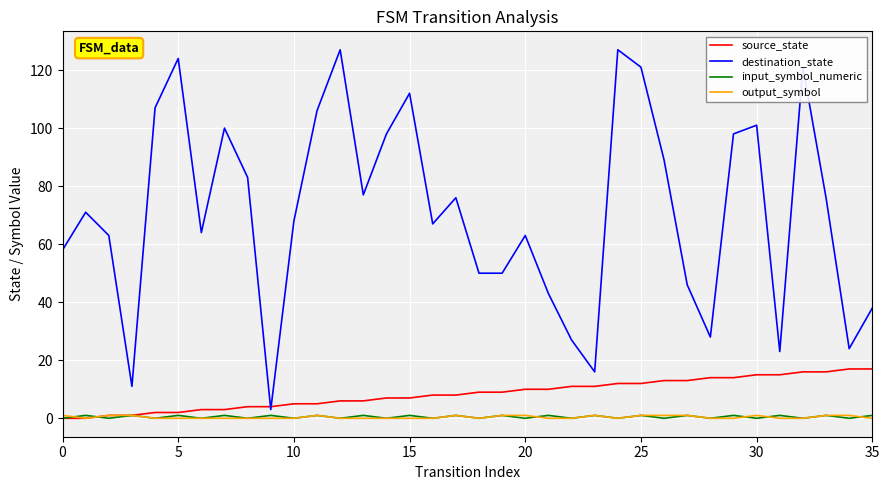

What is the maximum value shown in the chart?

127